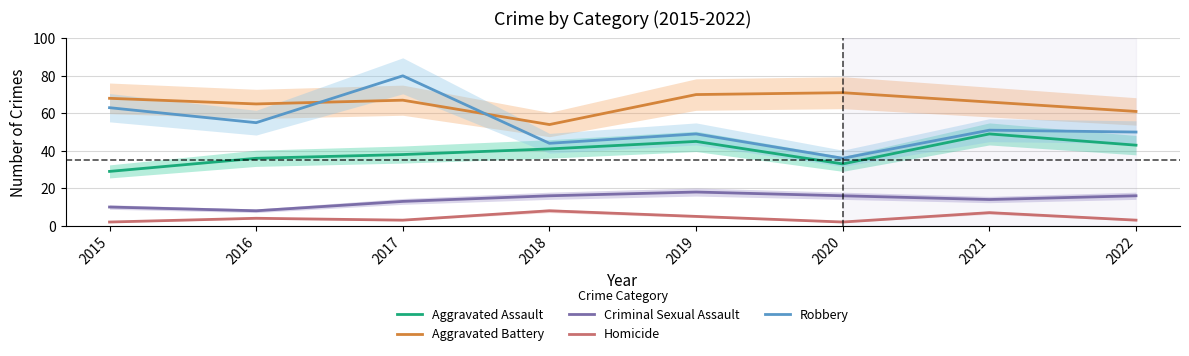

Is it true that Aggravated Assault equals 79 at 2021?

False